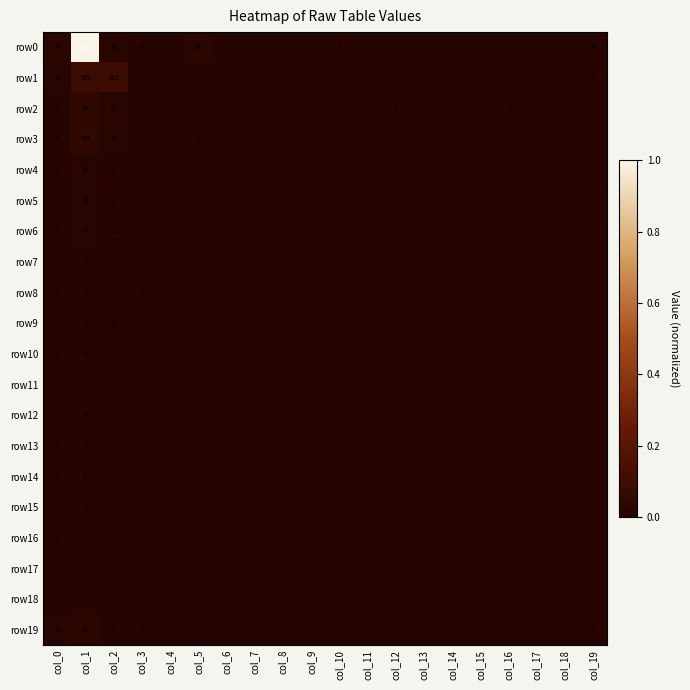

At which label does row2 reach its peak?

col_1